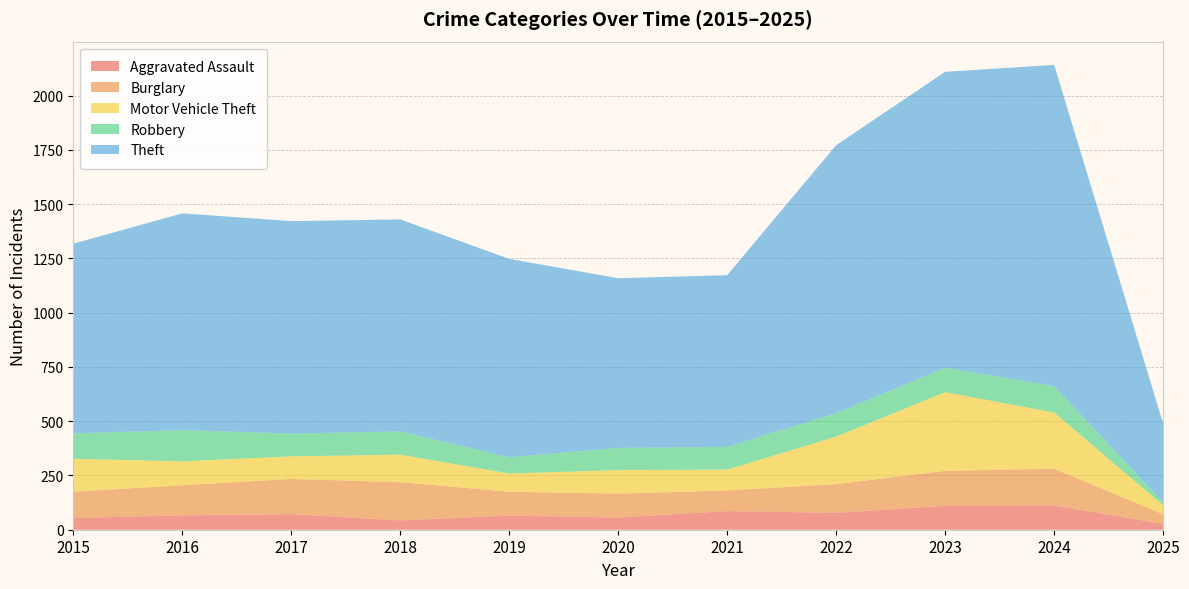

Reading left to right, transcribe all the data shown in this chart.

Aggravated Assault: 54	66	72	43	65	56	86	78	110	112	27
Burglary: 121	139	162	176	110	110	95	132	161	169	44
Motor Vehicle Theft: 152	110	104	127	84	109	96	219	363	259	42
Robbery: 117	144	105	107	75	102	105	108	113	121	14
Theft: 874	999	979	977	914	782	791	1235	1363	1481	363